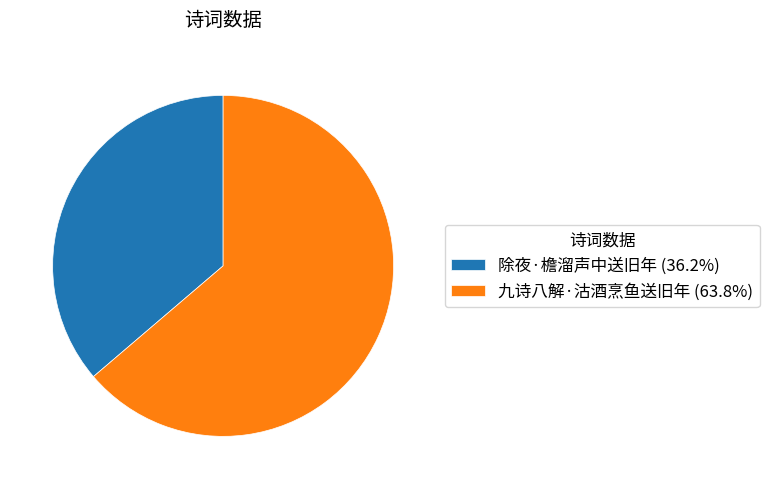

Combined, do 除夜·檐溜声中送旧年 (36.2%) and 九诗八解·沽酒烹鱼送旧年 (63.8%) account for over 50%?

Yes